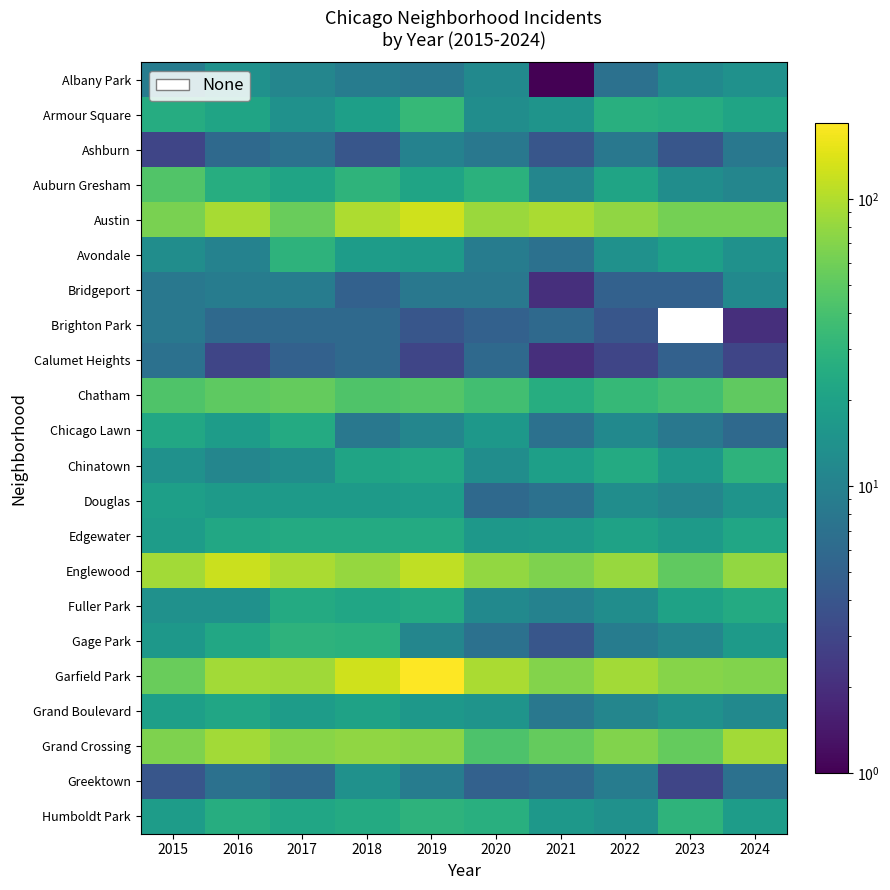

Is it true that Chatham equals 33.0 at 2022?

True